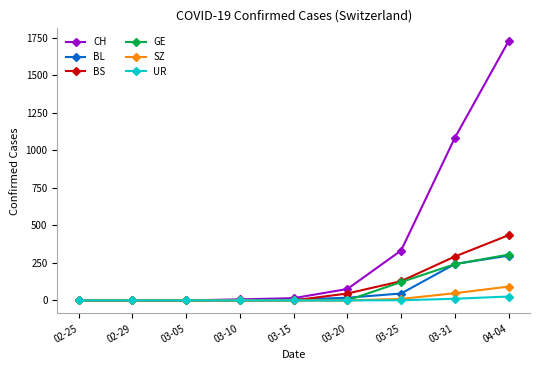

What is the label of the 4th point from the right?

03-20